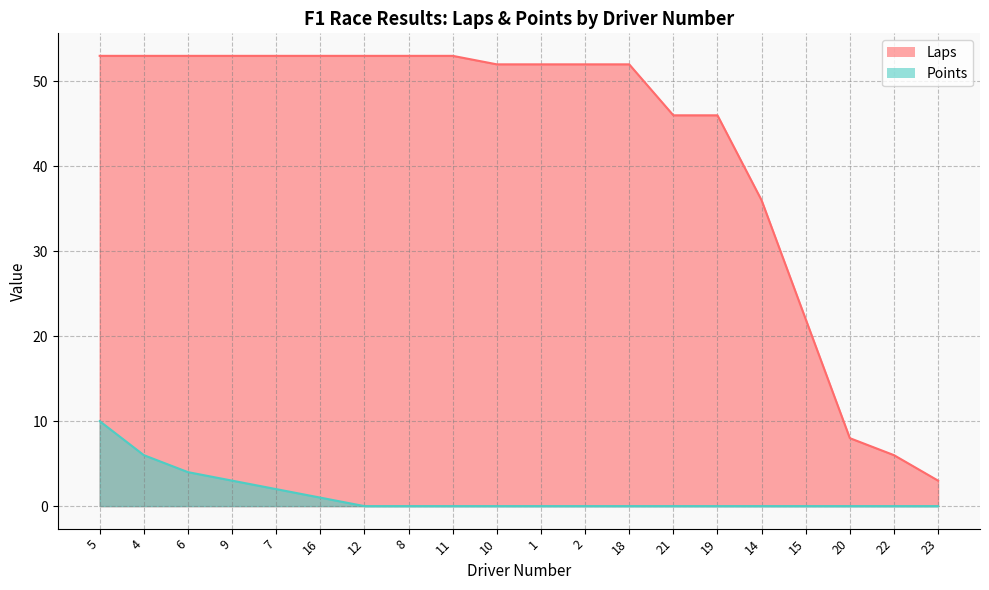

Which series has the largest range (max minus min)?

Laps